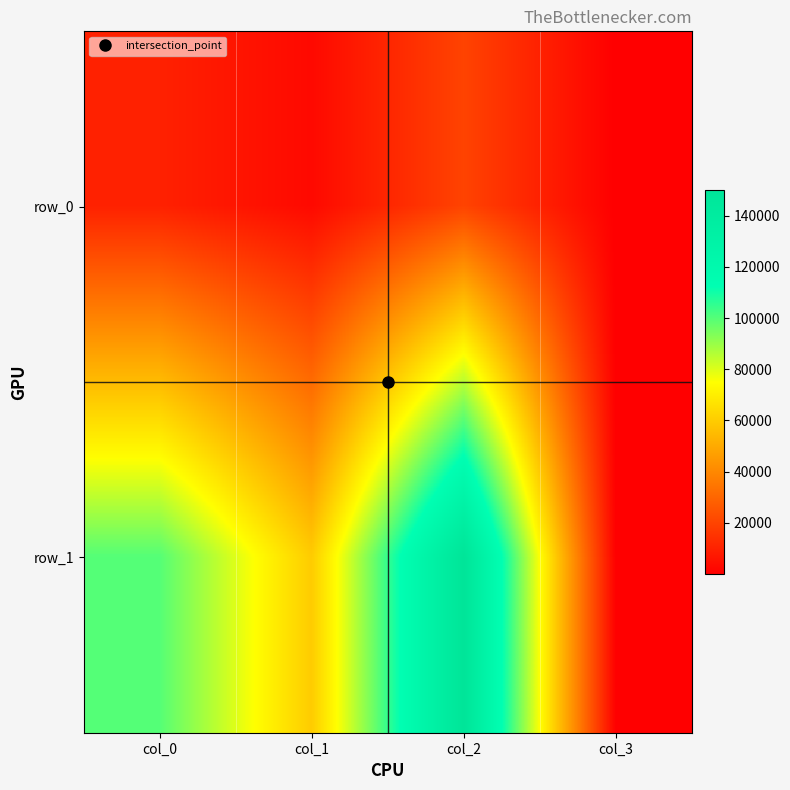

Where does the row_0 series first go above 10000?

col_2